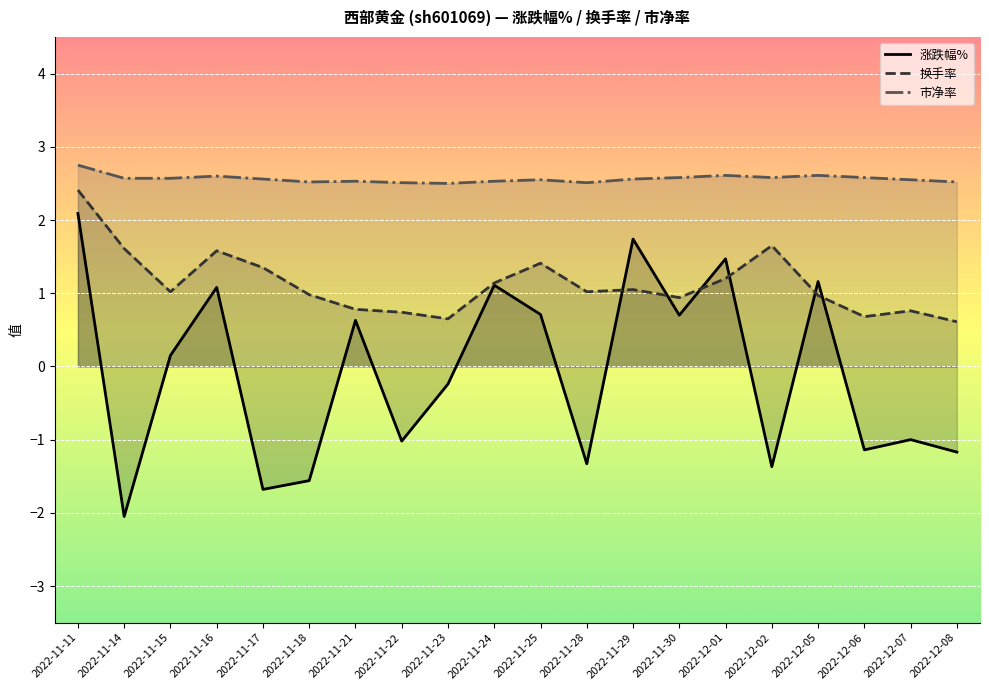

What is the value of the 涨跌幅% point at the 5th from the left?

-1.7